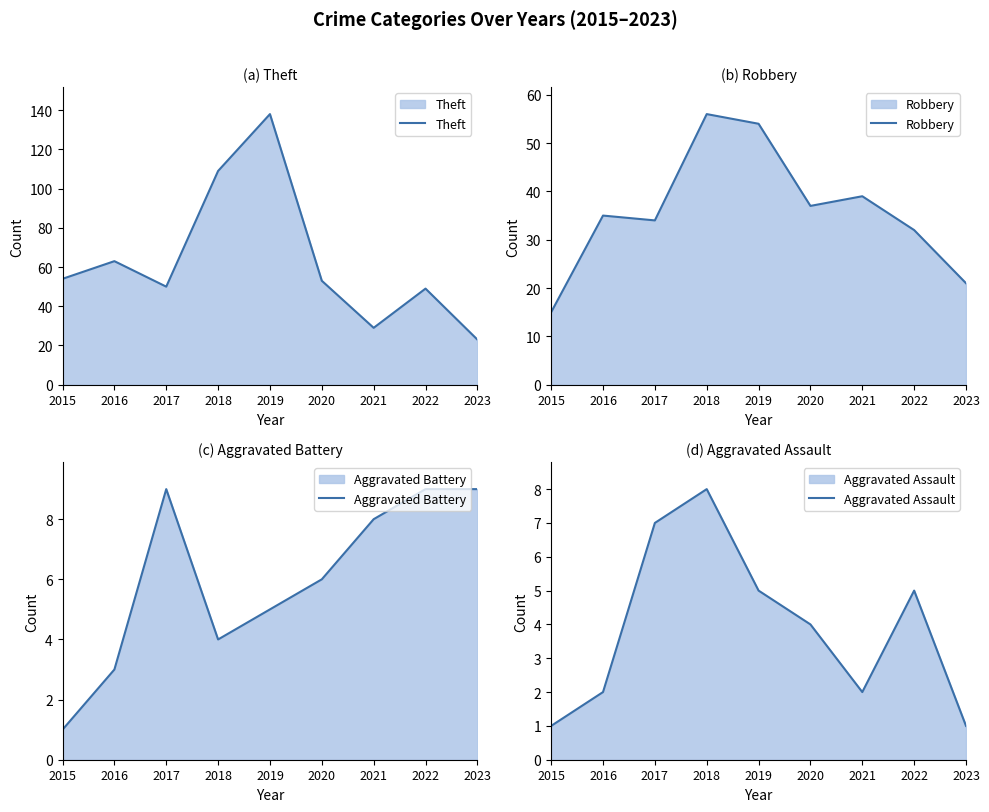

True or false: Robbery has more than 0 interior local peaks.

True